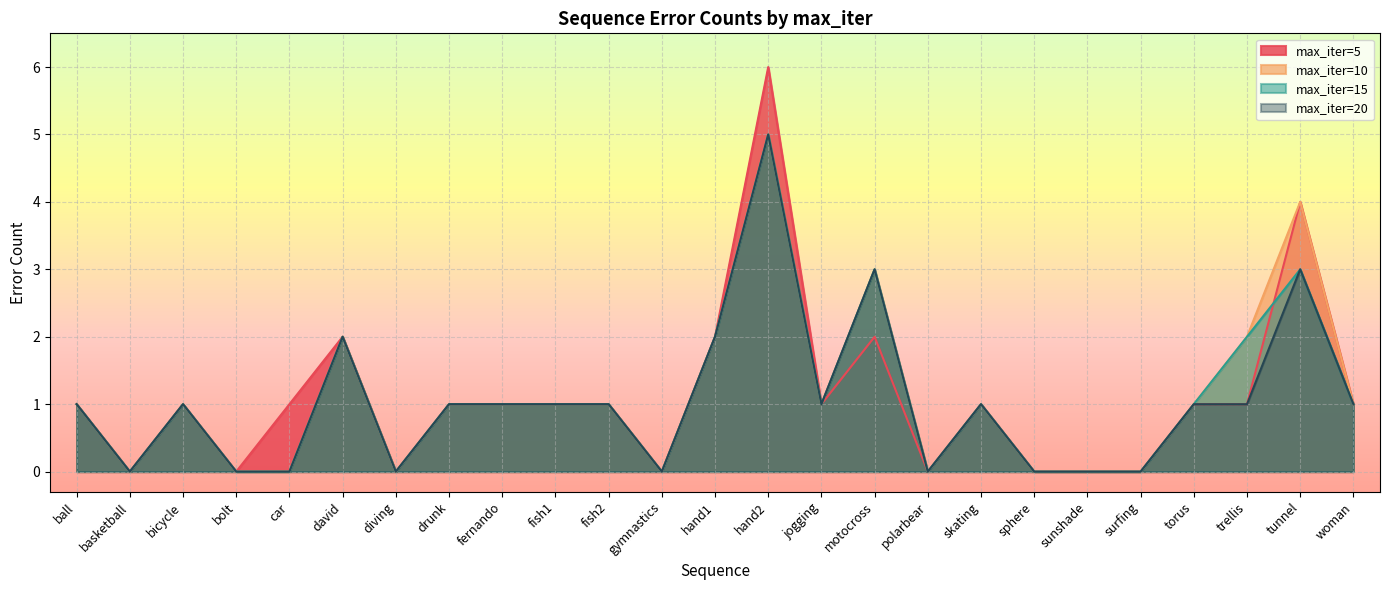

The value of max_iter=10 at ball is 1. True or false?

True